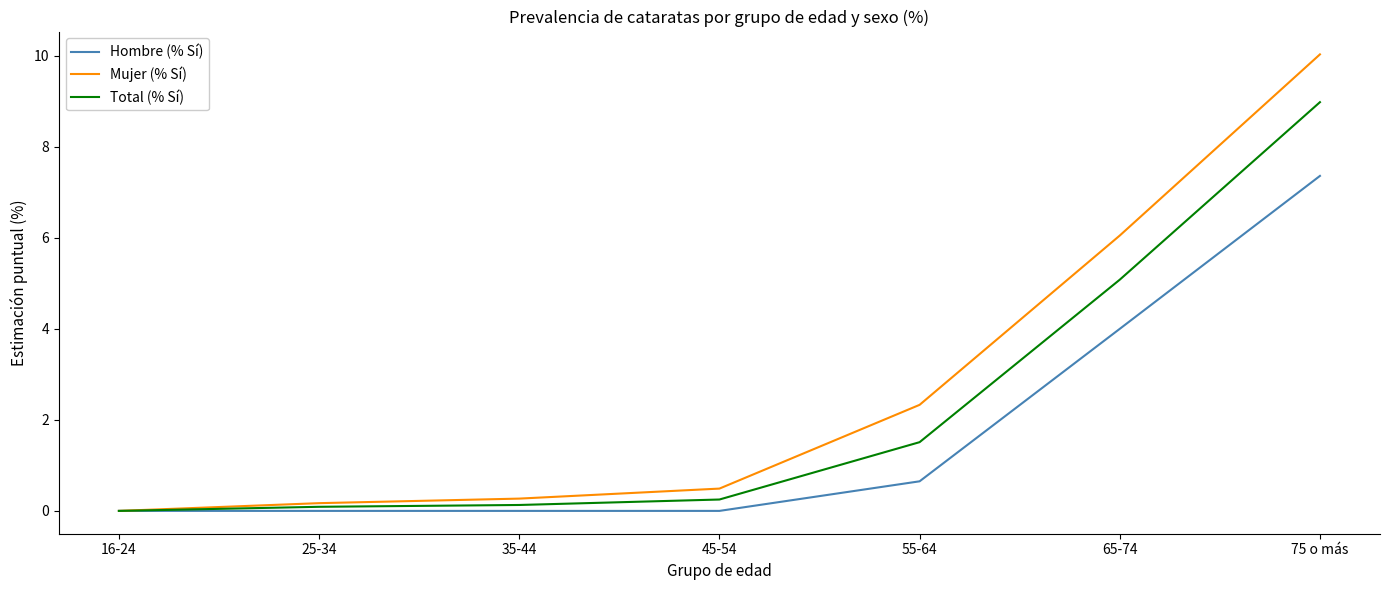

What is the greatest value displayed?

10.0